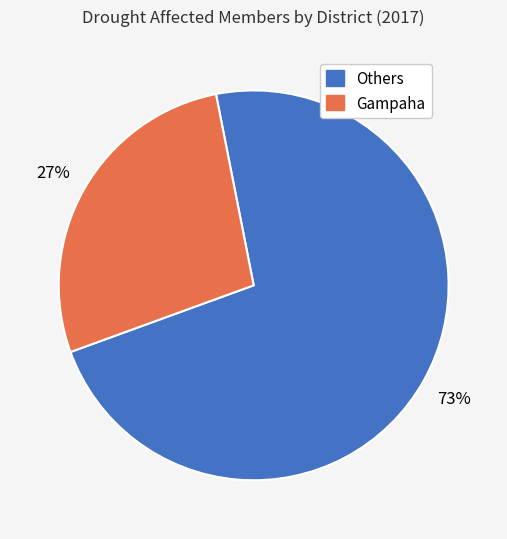

Is the sum of Gampaha and Others greater than half?

Yes